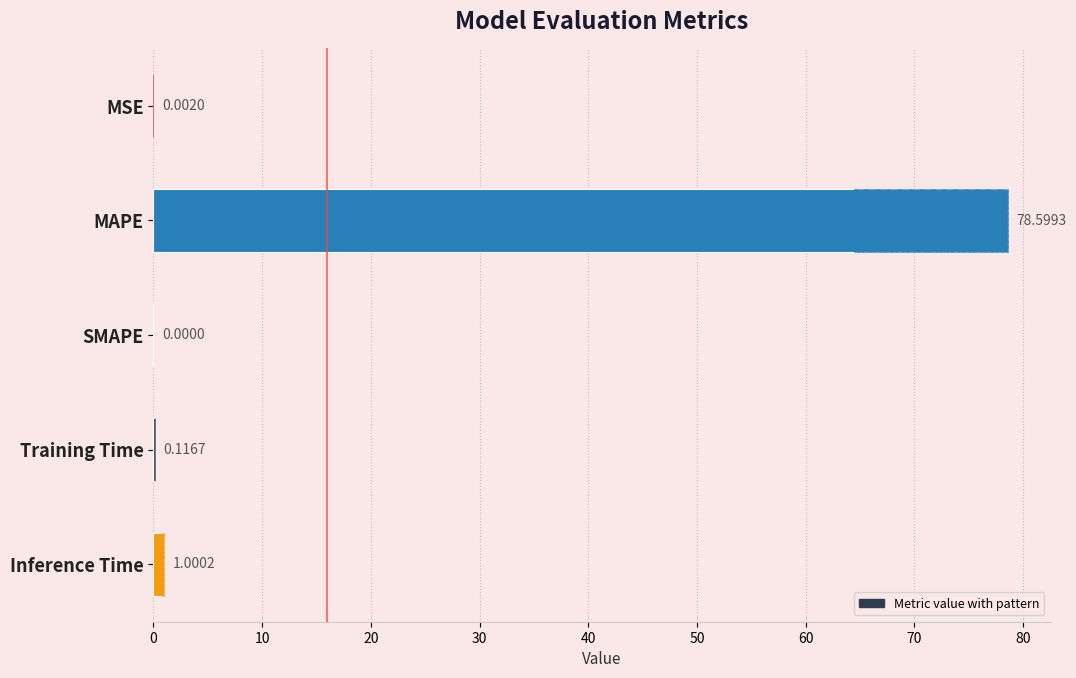

What is the maximum value shown in the chart?

78.6